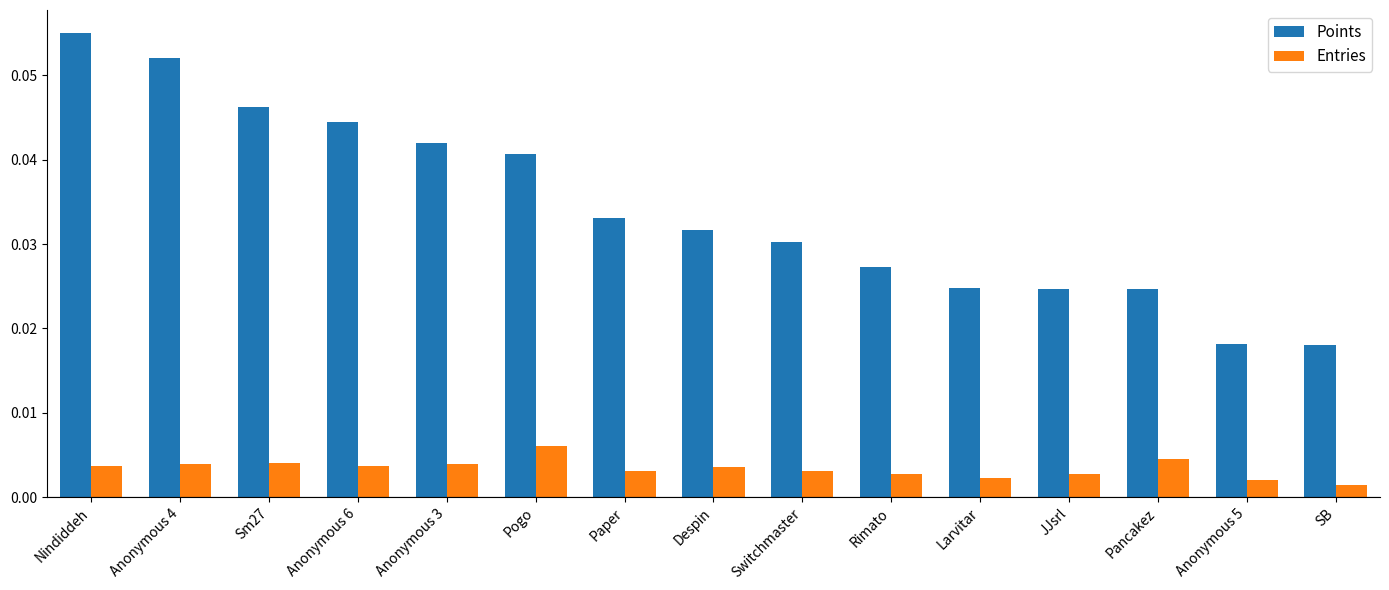

At which label does Points reach its peak?

Nindiddeh